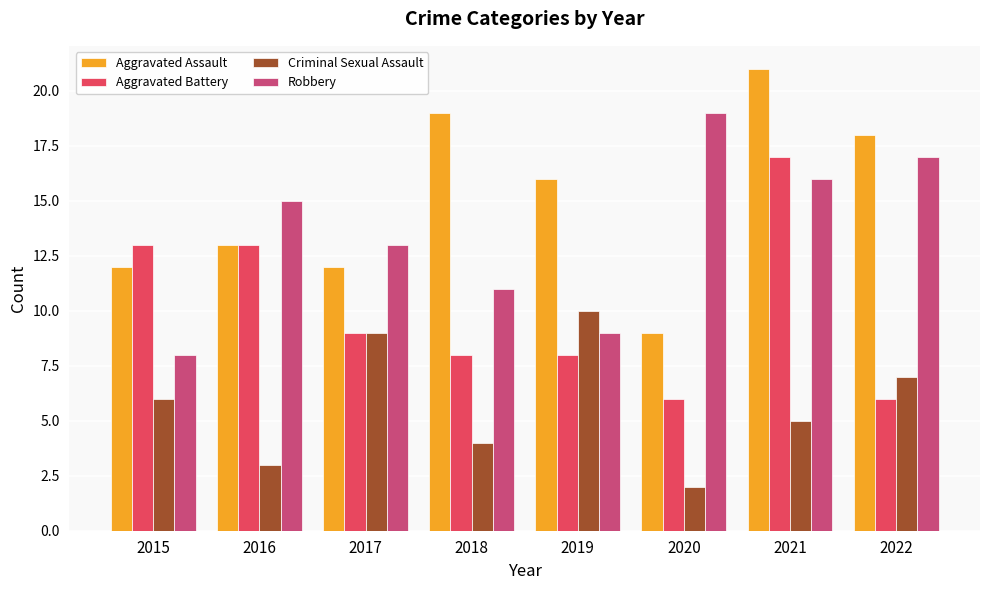

What is the maximum value shown in the chart?

21